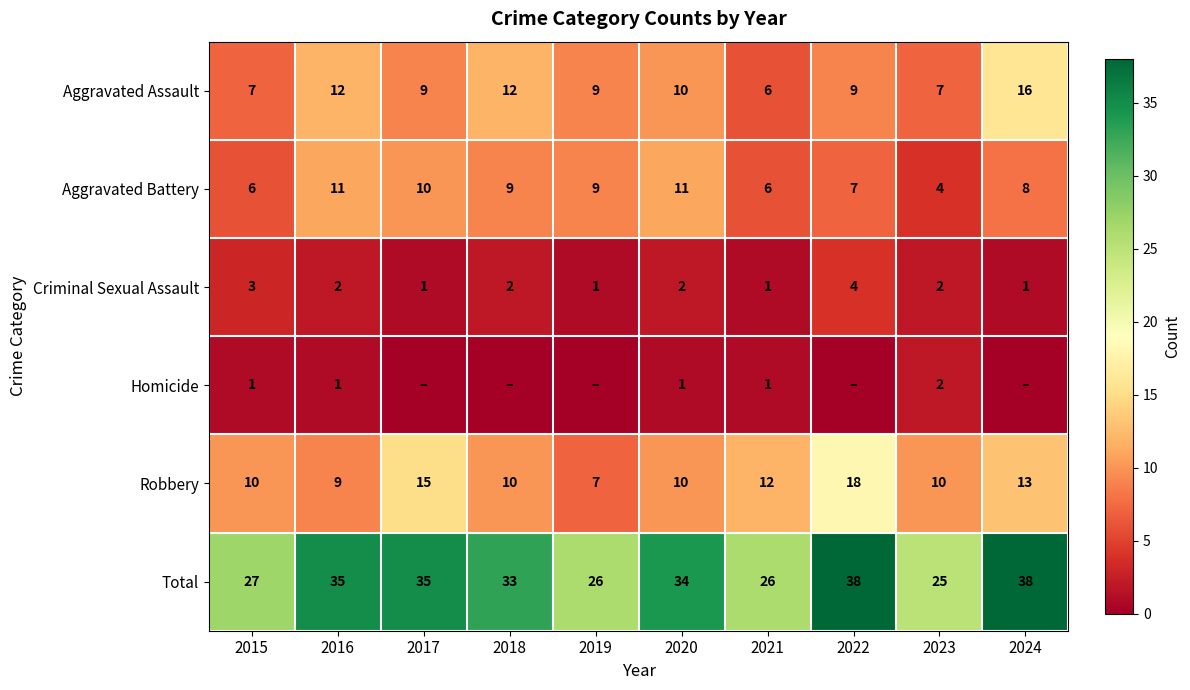

How many data points does each series have?

10